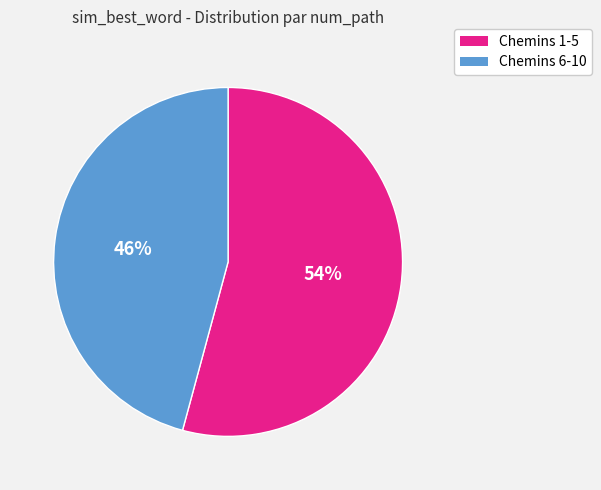

To the nearest percent, what is the average slice percentage?

50%